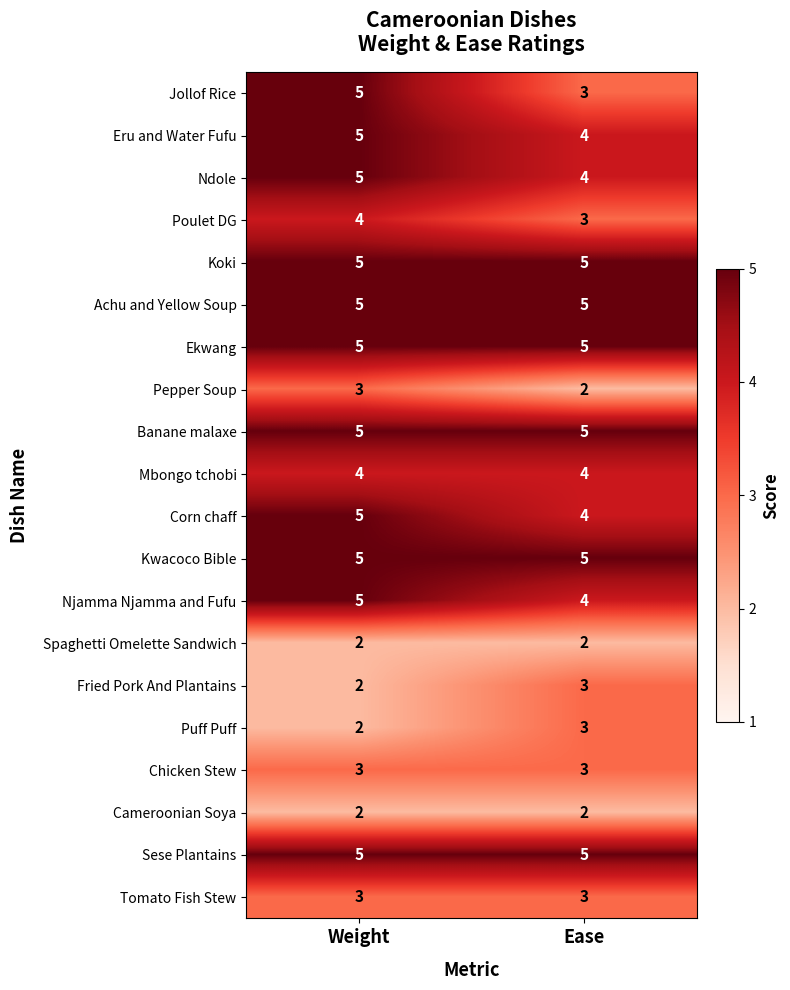

What is the sum of all Mbongo tchobi values?

8